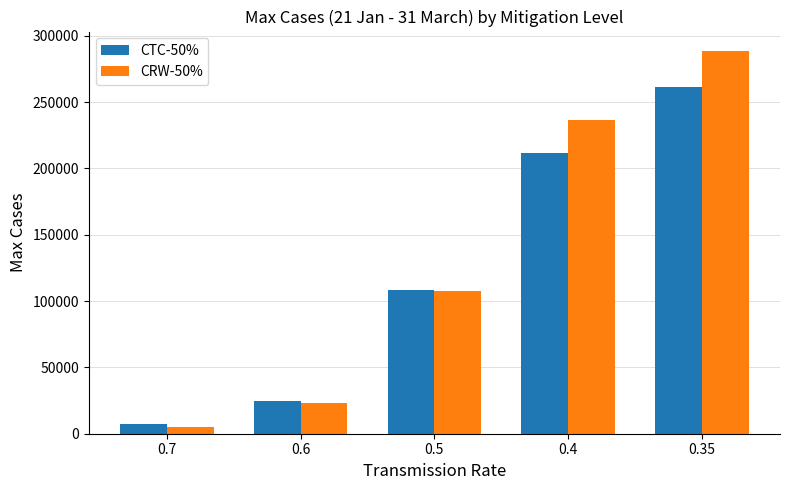

What are all the series names shown in the legend?

CTC-50%, CRW-50%